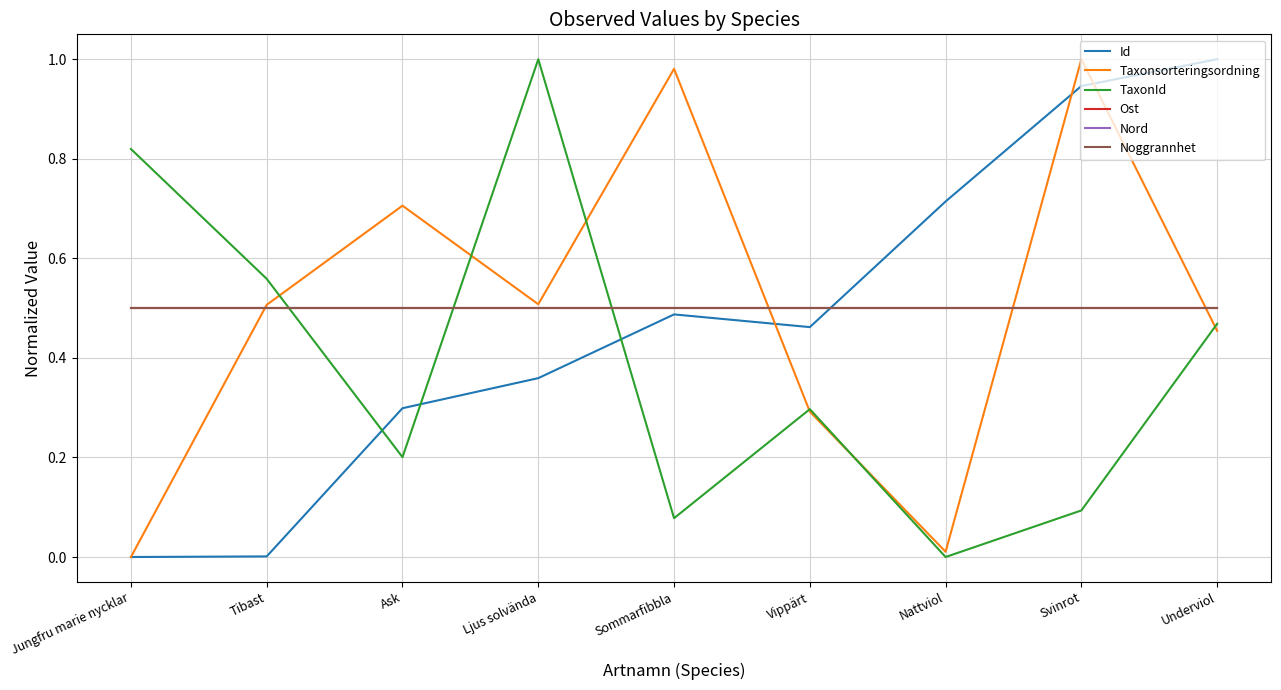

Is this an area chart (filled region under the line)?

No